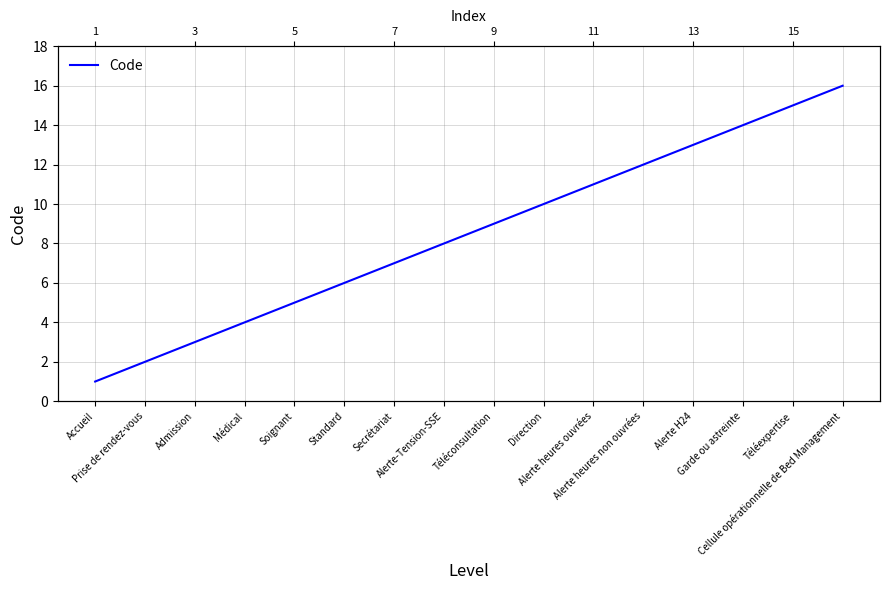

What is the label of the 14th point from the left?

Garde ou astreinte